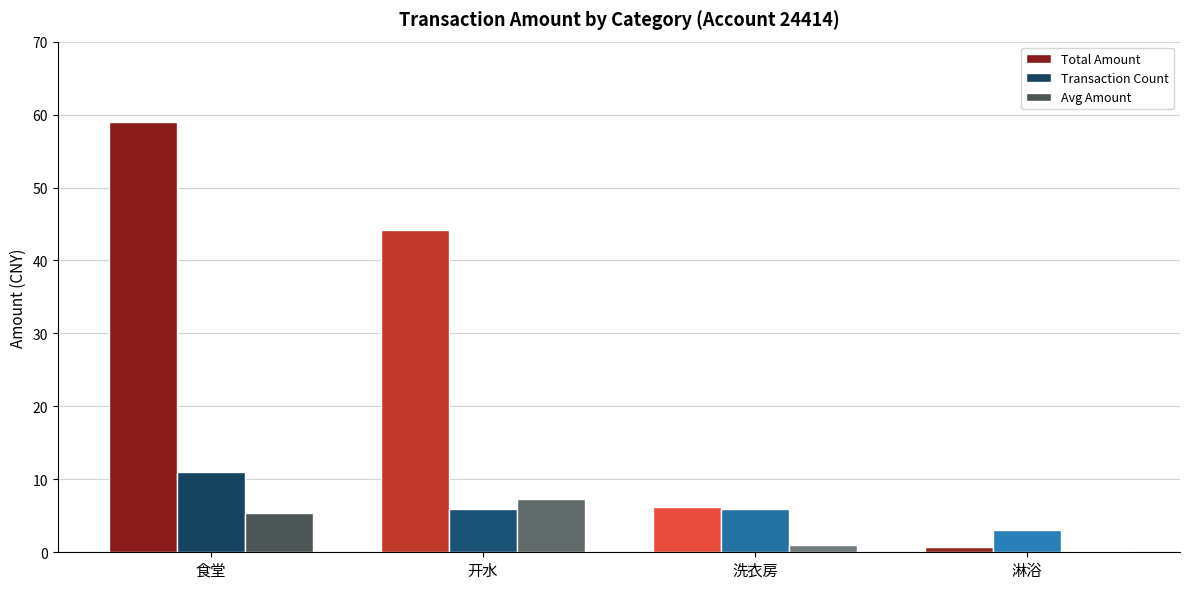

What is the label of the 3rd bar from the left?

洗衣房